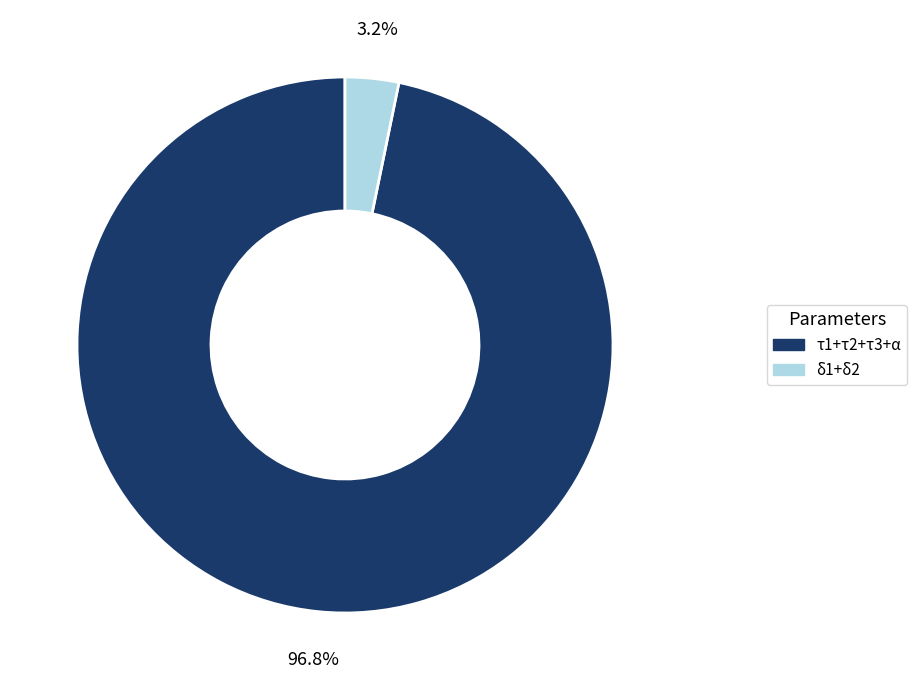

Between τ1+τ2+τ3+α and δ1+δ2, which is larger?

τ1+τ2+τ3+α